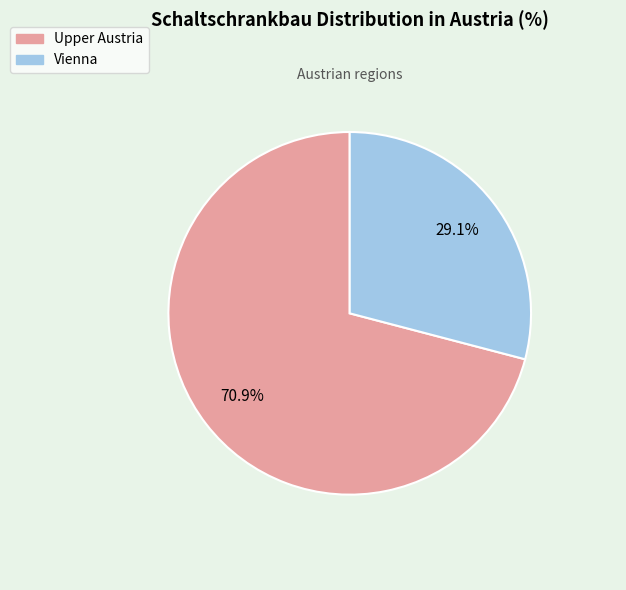

How many slices are in this pie chart?

2